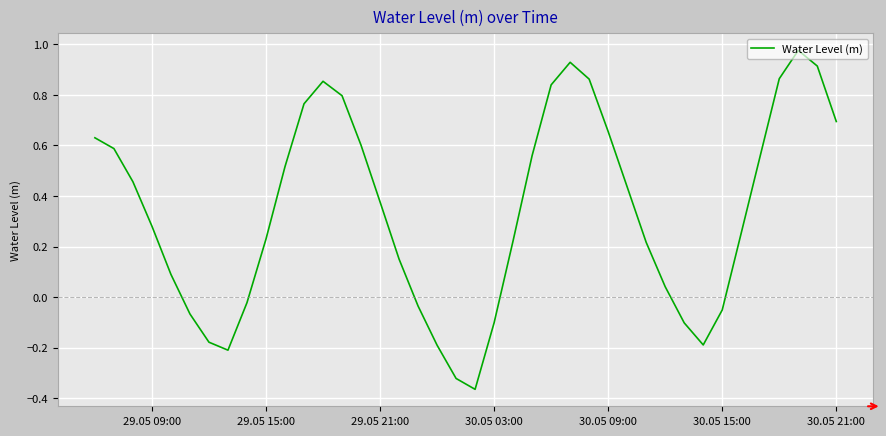

How many lines are shown in the chart?

1